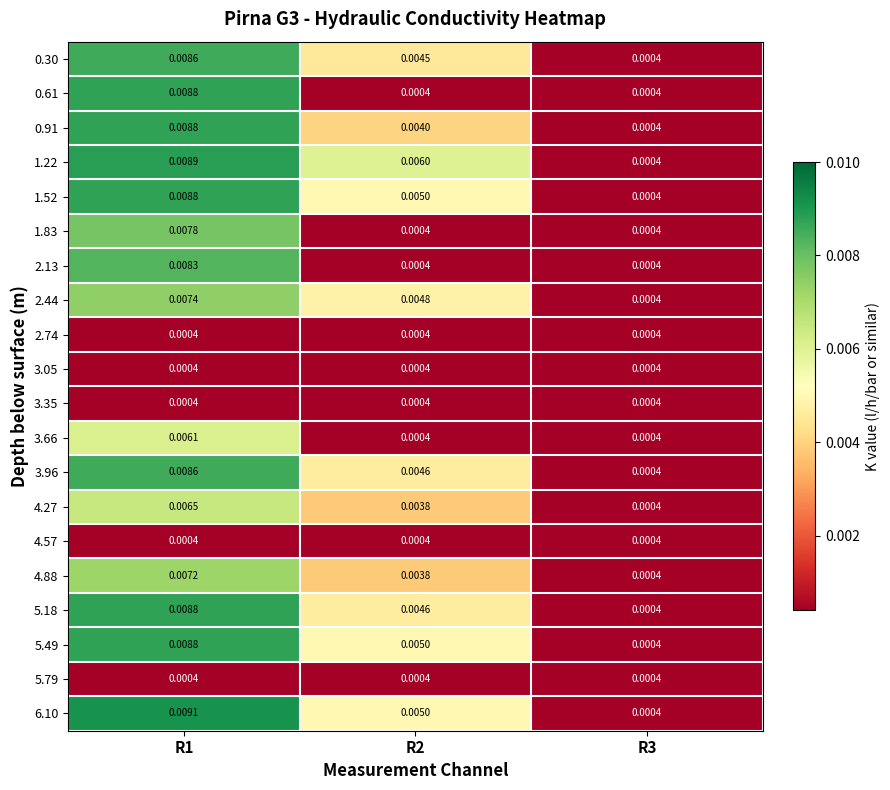

Is the value of 3.96 at R1 greater than the value of 2.74 at R2?

Yes